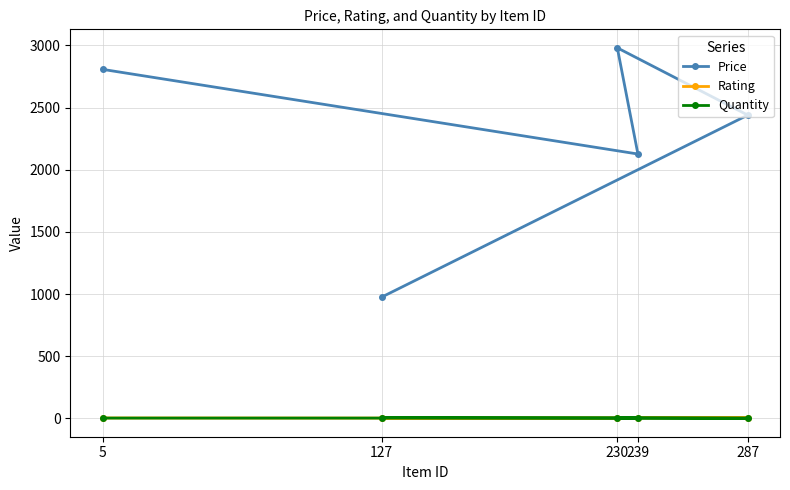

What is the difference between the maximum and minimum values in the Price series?

2005